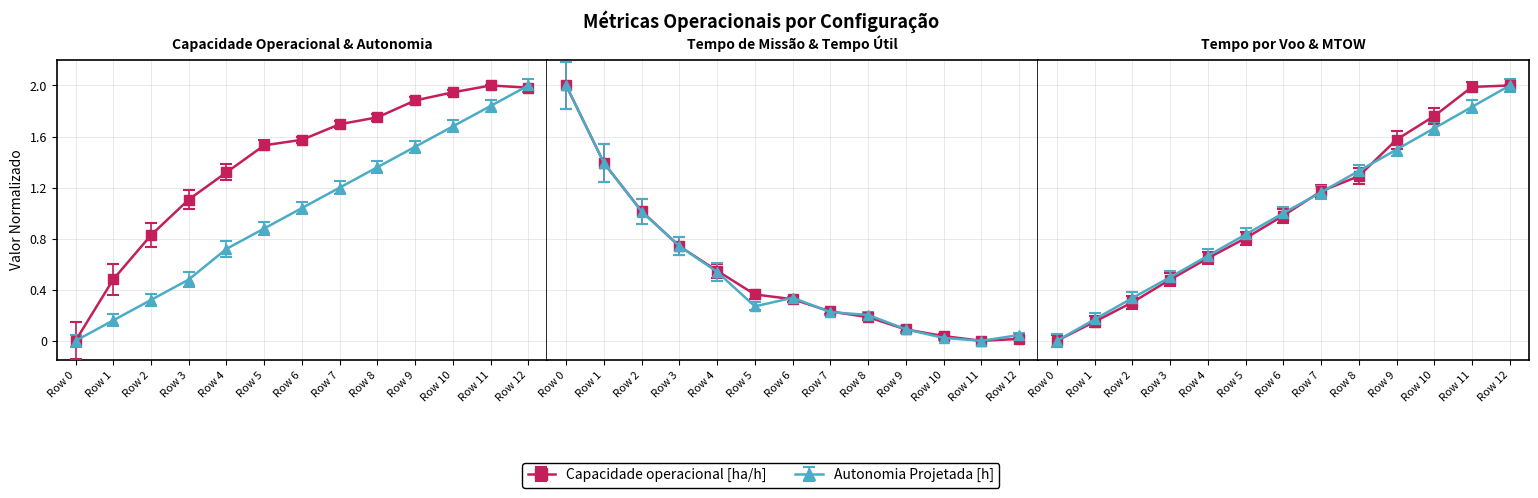

Which series has the largest range (max minus min)?

Tempo por voo [min]